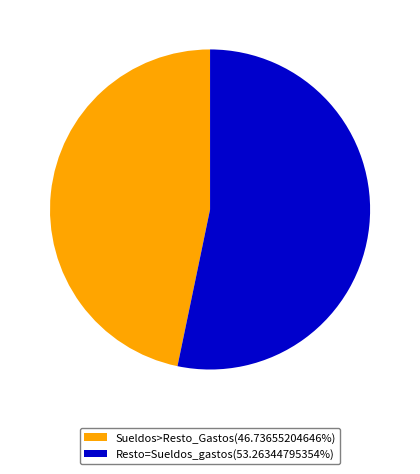

Approximately how many times larger is the value at Sueldos>Resto_Gastos(46.73655204646%) compared to Resto=Sueldos_gastos(53.26344795354%)?

0.9